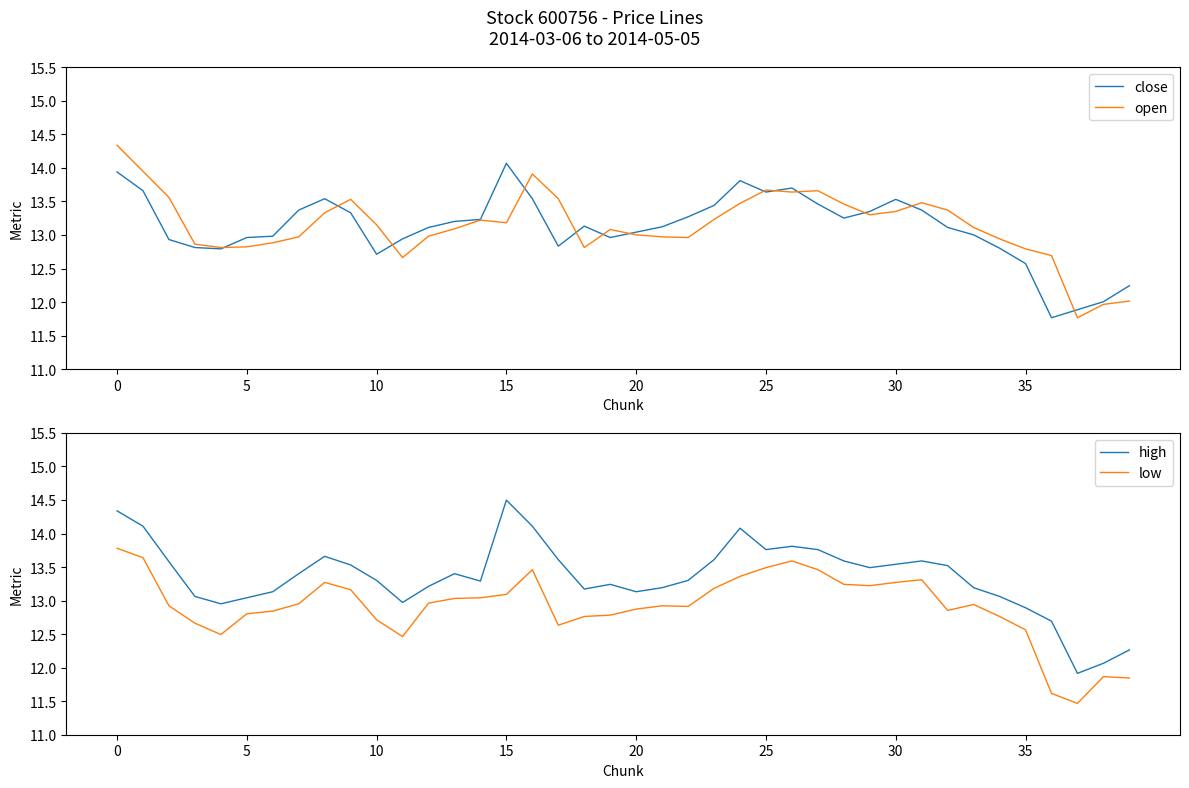

True or false: high has more than 1 interior local peaks.

True